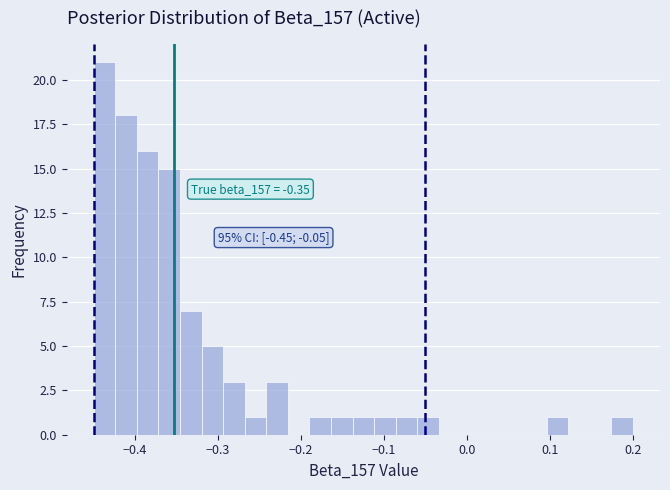

Read against the x-axis, roughly where is the centre of the tallest bar?

-0.44